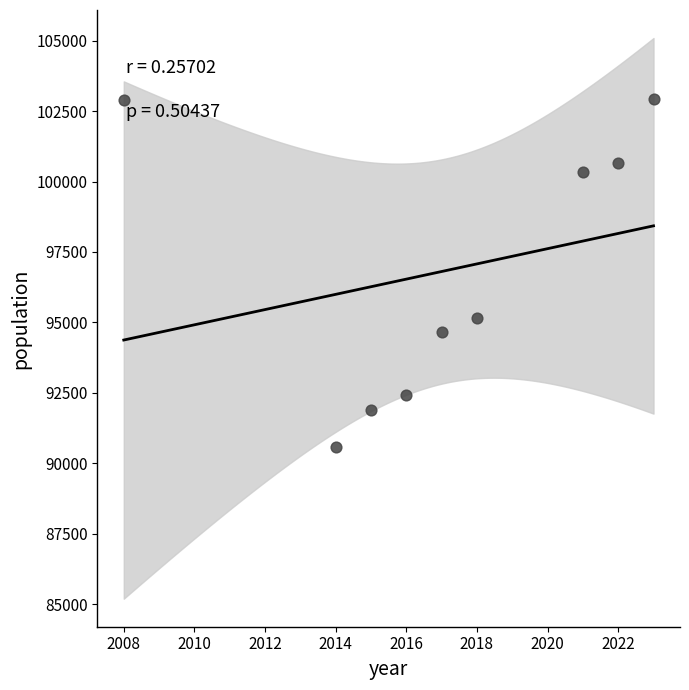

What is the range of Y values (max minus min)?

12350